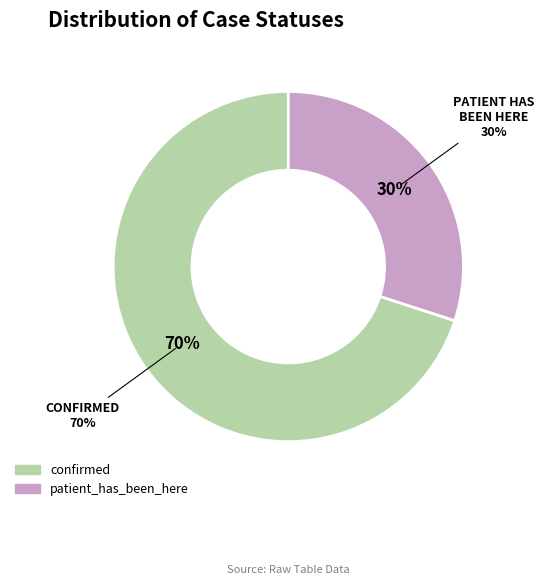

How many slices are in this pie chart?

2